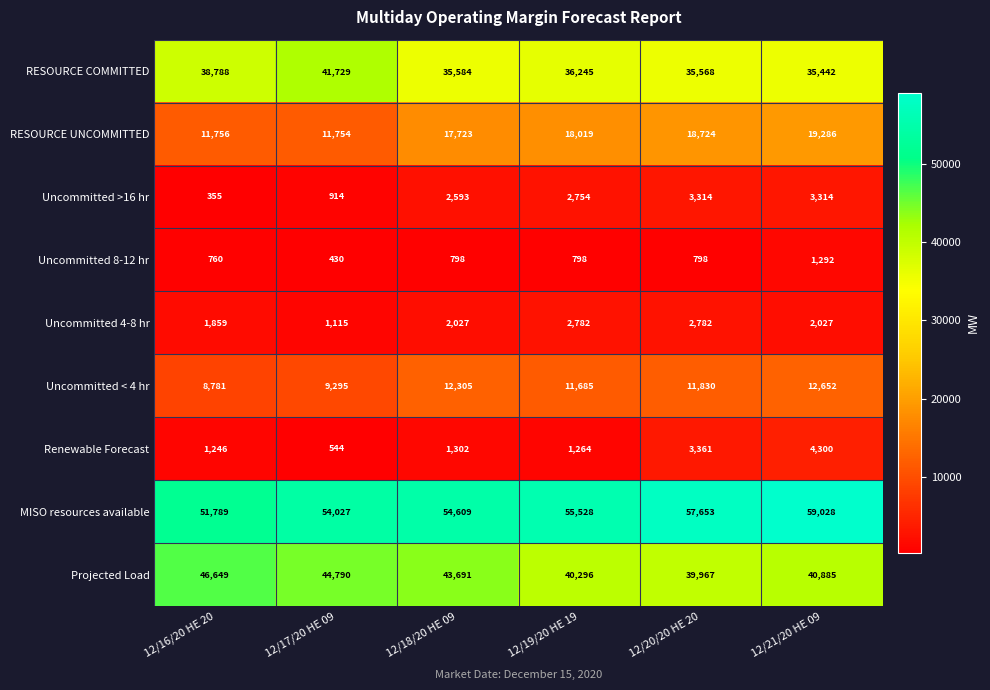

Which series has the widest spread of values?

RESOURCE UNCOMMITTED